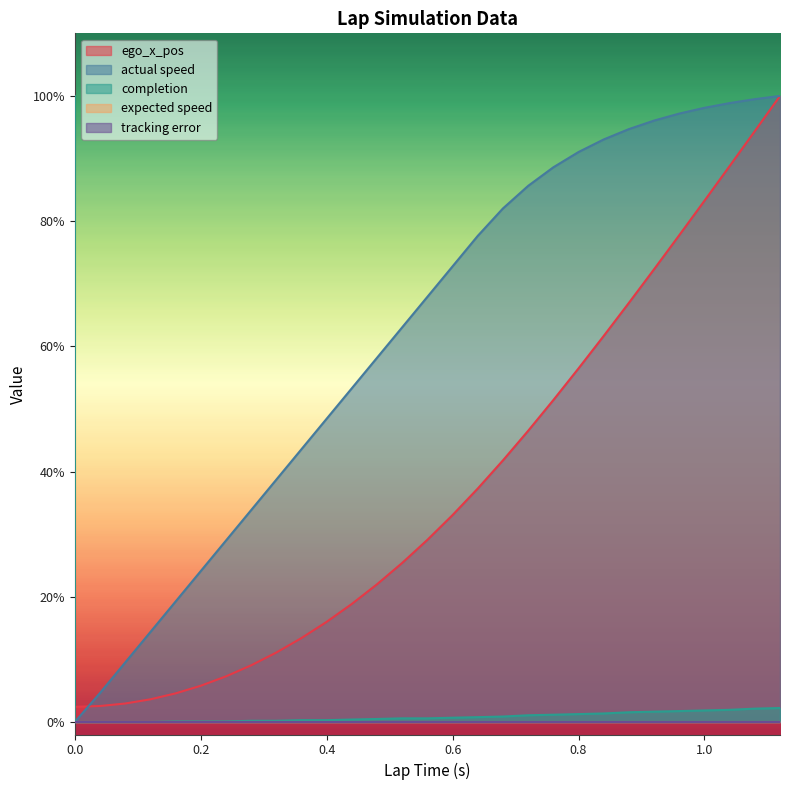

What is the average value of the actual speed series?

59.4